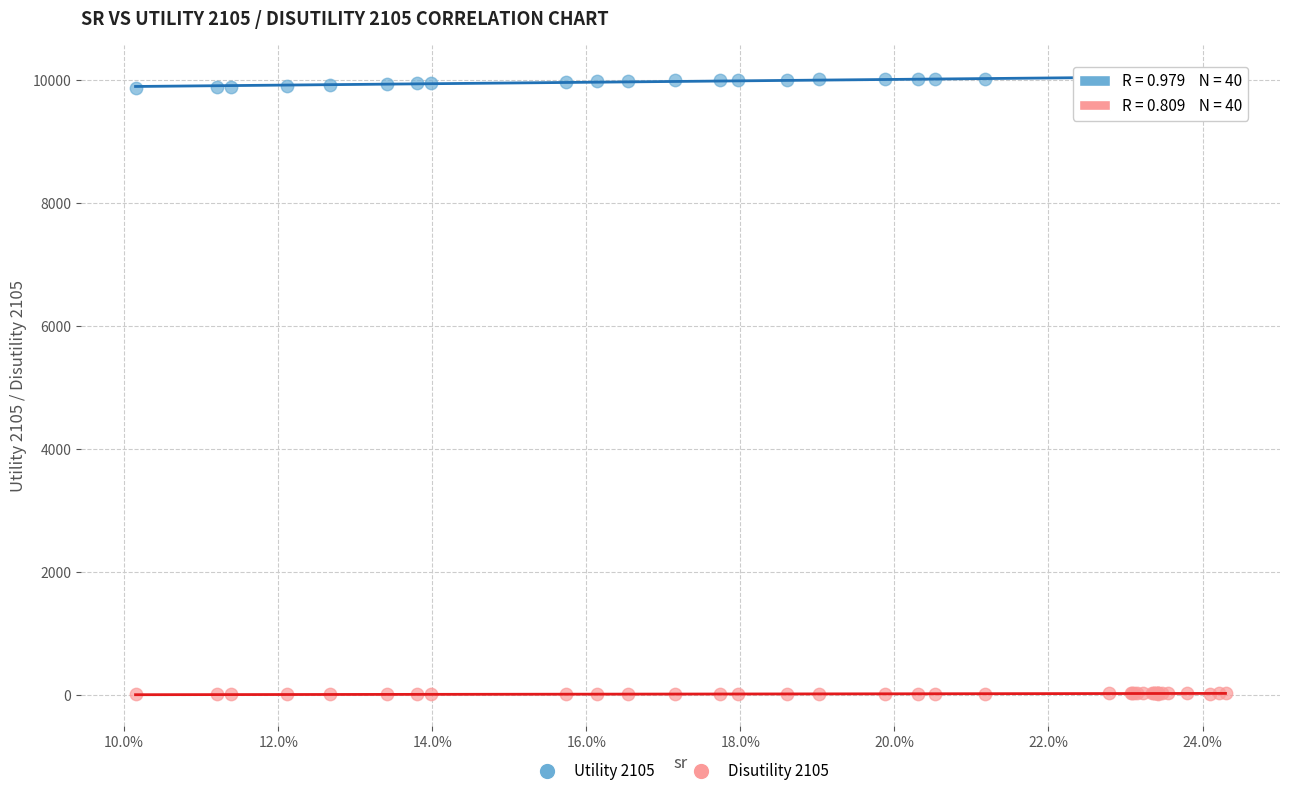

Which series contains the highest Y value?

Utility 2105